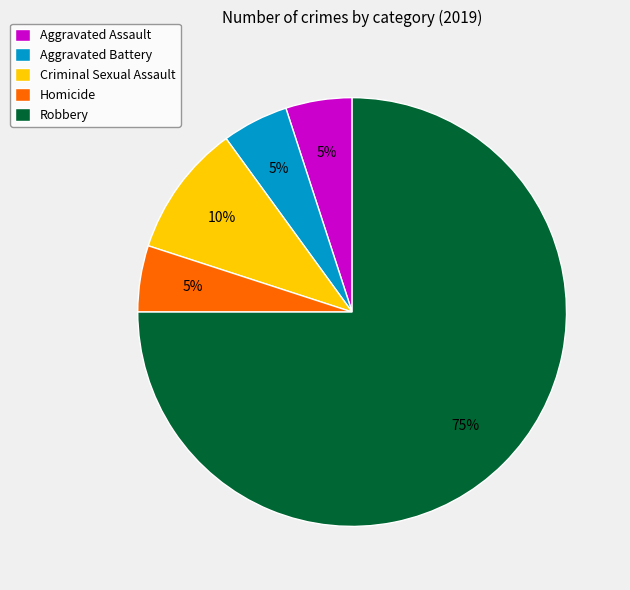

Which category has the biggest portion of the pie?

Robbery